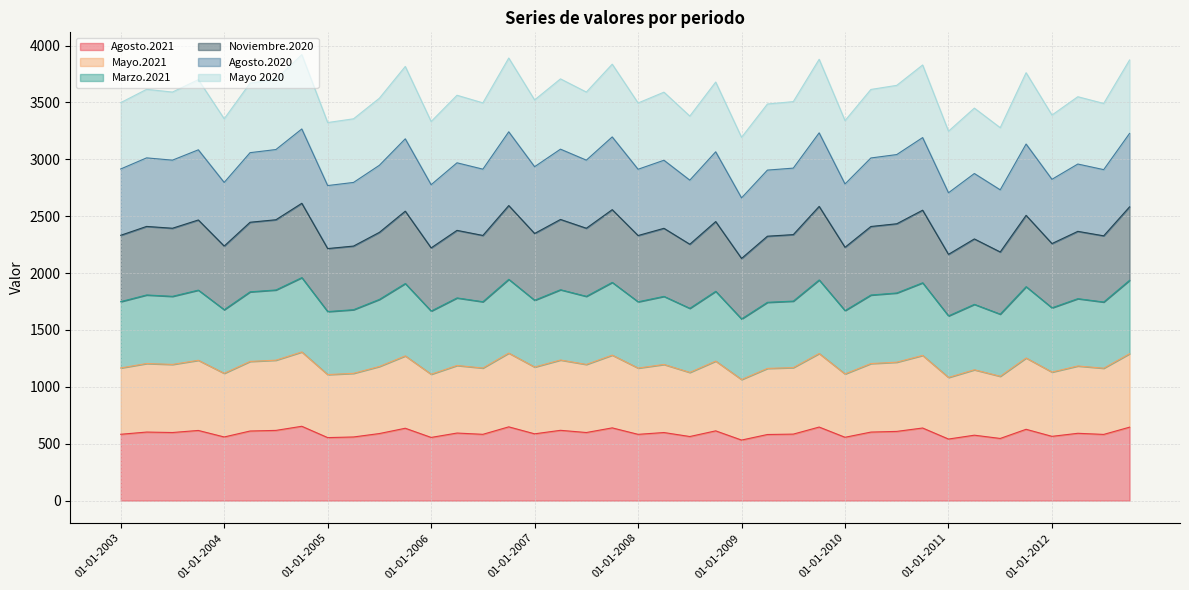

True or false: Noviembre.2020 and Mayo.2021 intersect in this chart.

False